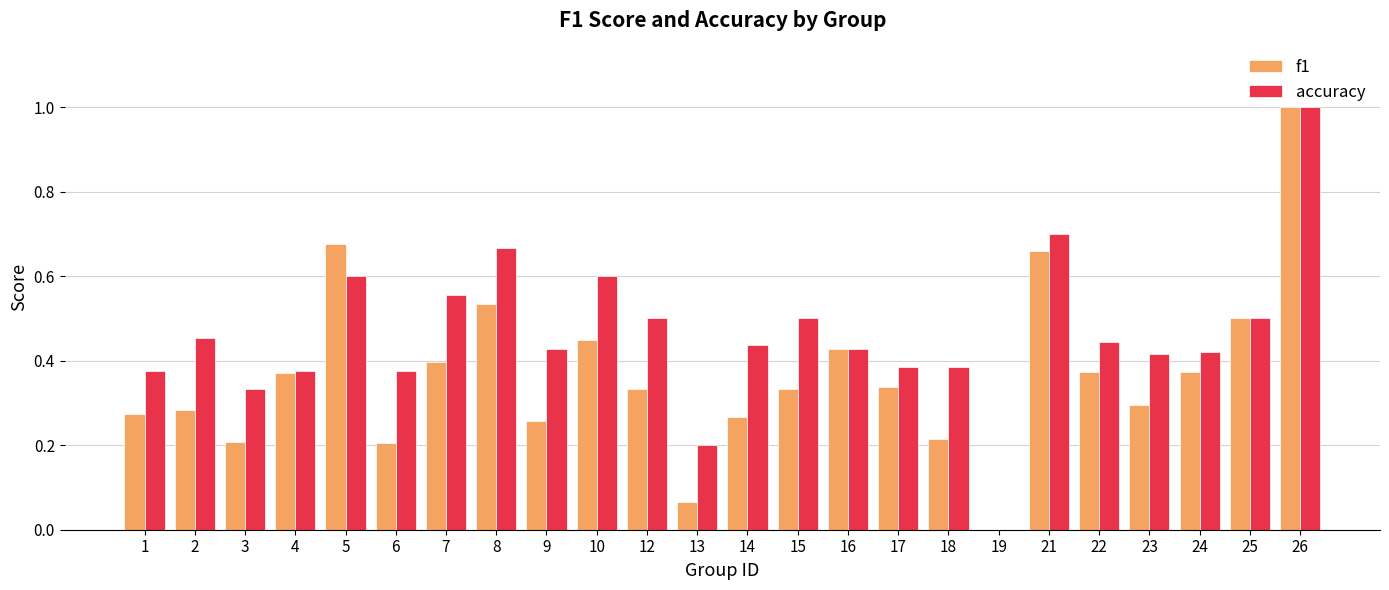

Is the value of f1 at 16 greater than the value of accuracy at 3?

Yes